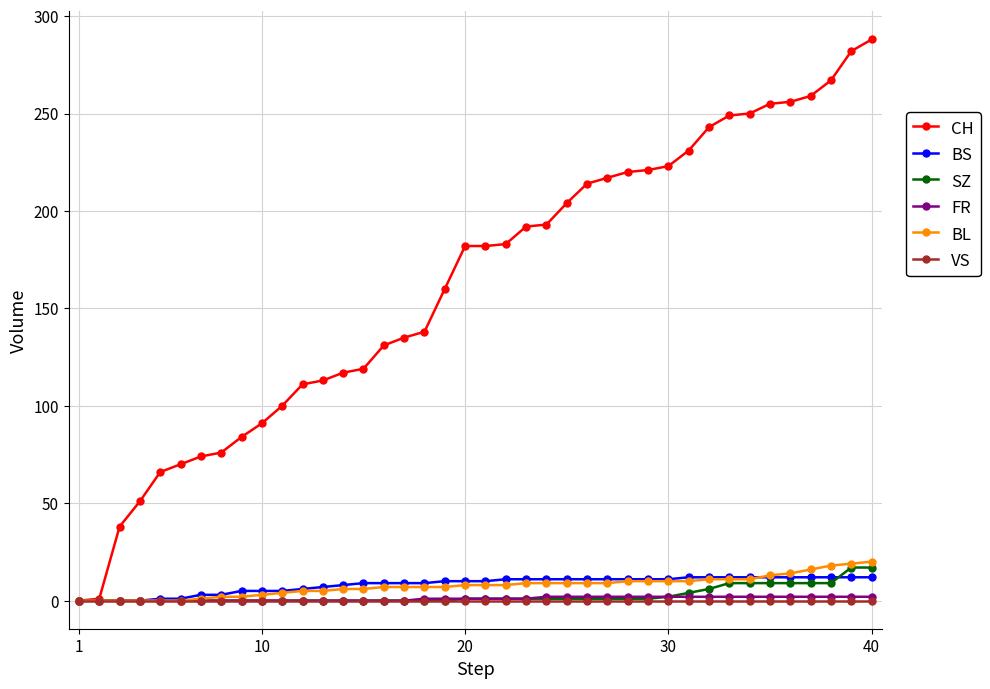

What is the highest value of the SZ series?

17